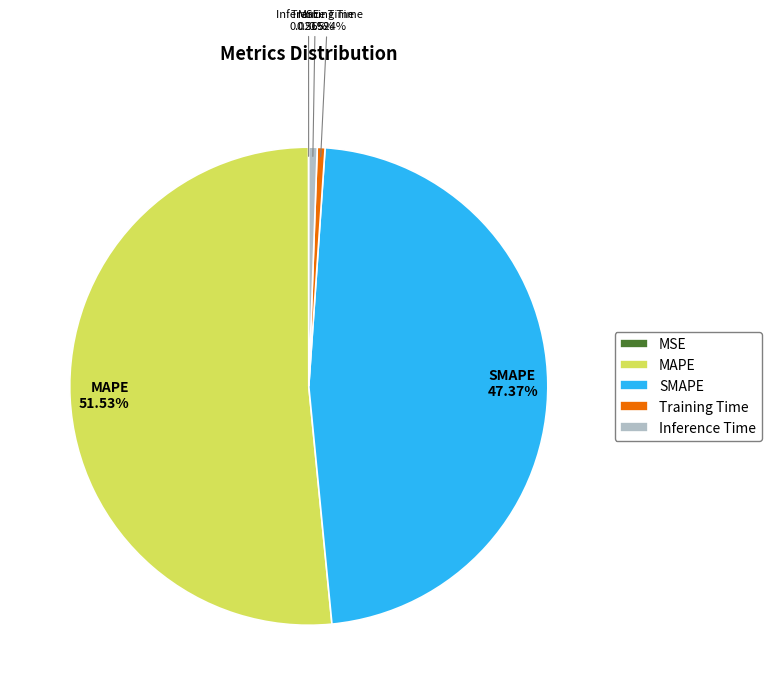

What percentage is NOT represented by Training Time?

99.5%